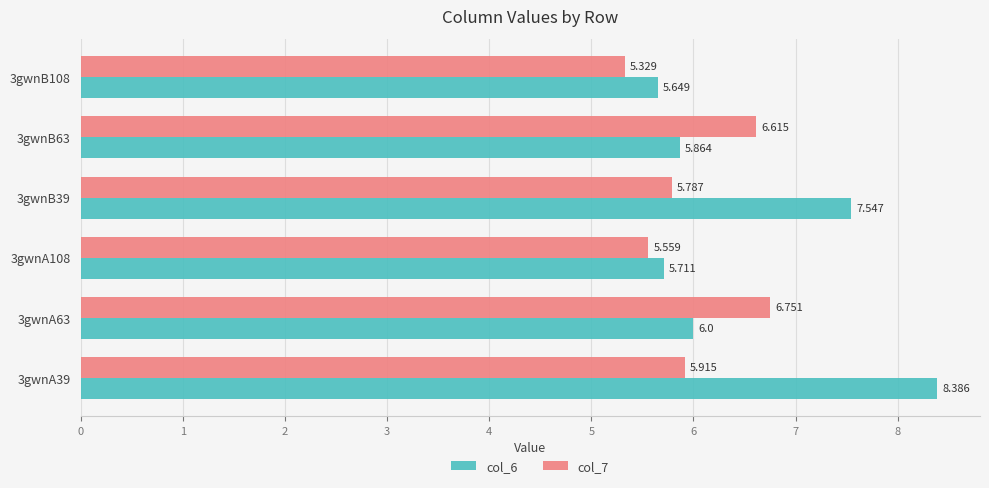

Is the value of col_6 at 3gwnA39 greater than the value of col_7 at 3gwnB108?

Yes